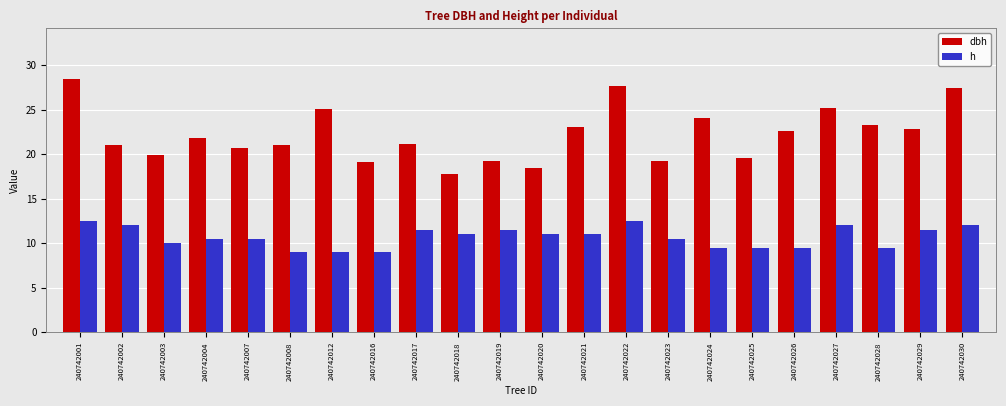

True or false: h has a value of 19.8 at 240742022.

False